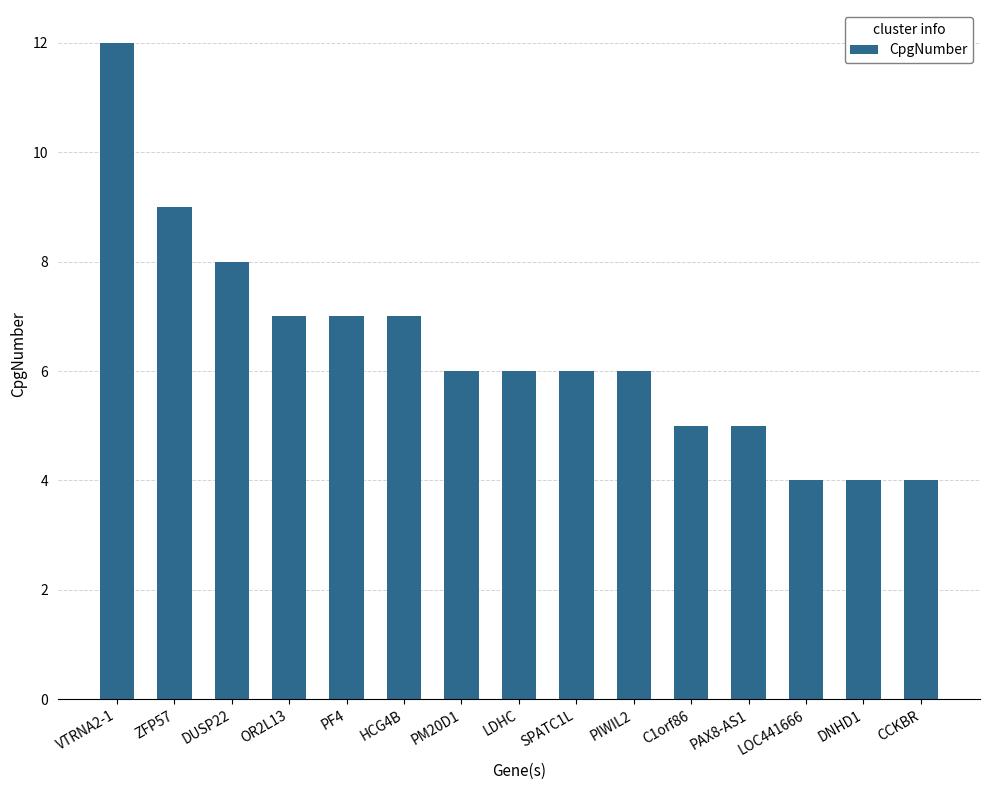

Which label corresponds to the largest value in the chart?

VTRNA2-1